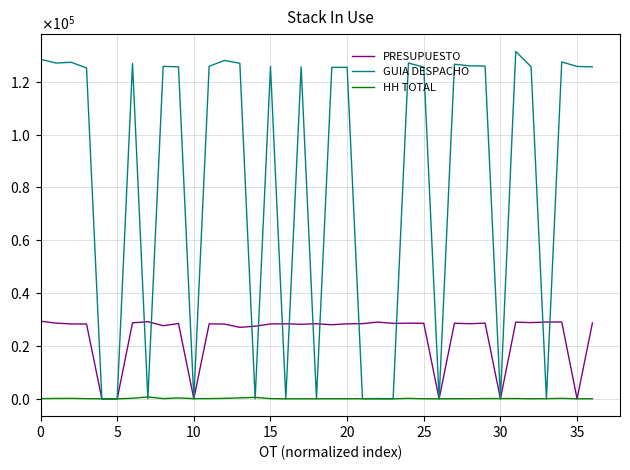

What are all the series names shown in the legend?

PRESUPUESTO, GUIA DESPACHO, HH TOTAL